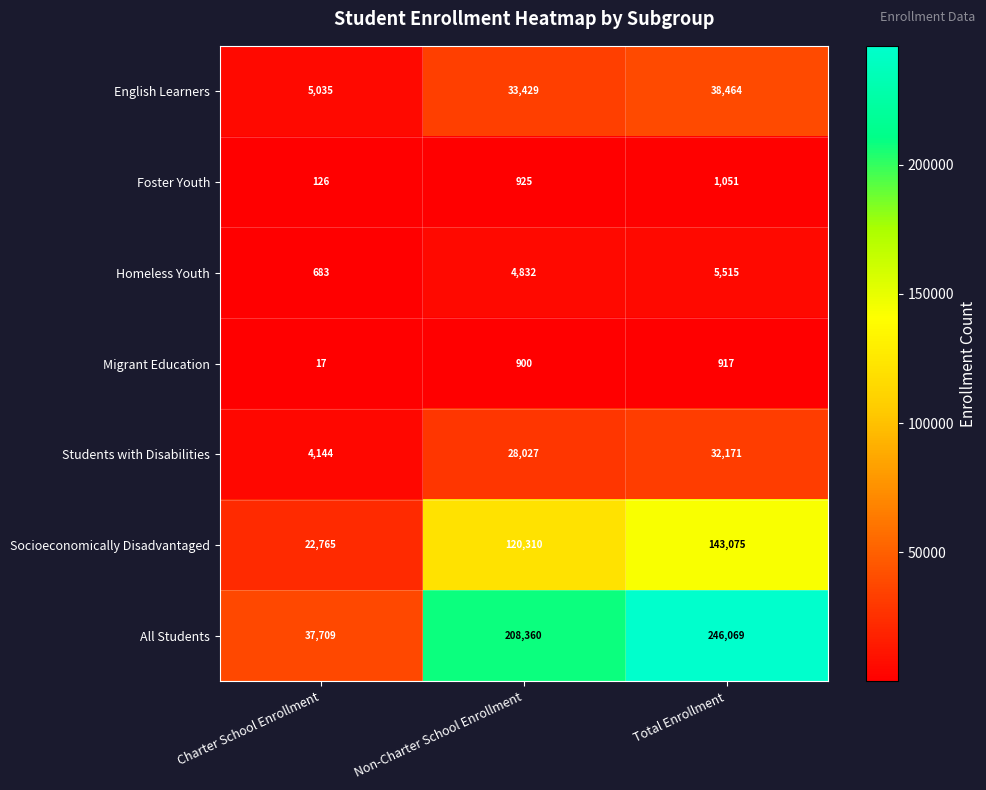

How many data points in All Students are less than 208360?

1